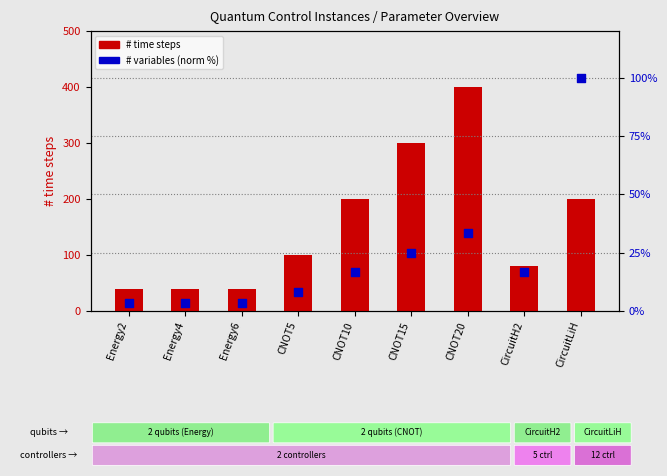

Which series reaches the minimum Y coordinate?

# variables (norm %)